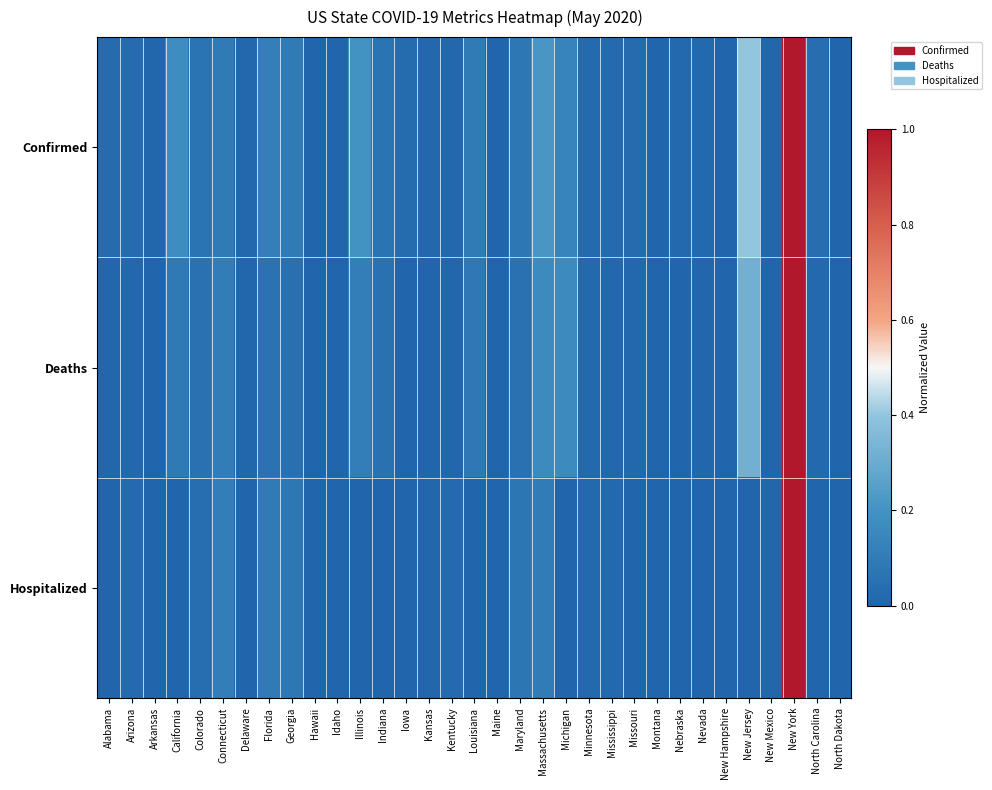

Which series has the largest total across all categories?

Confirmed